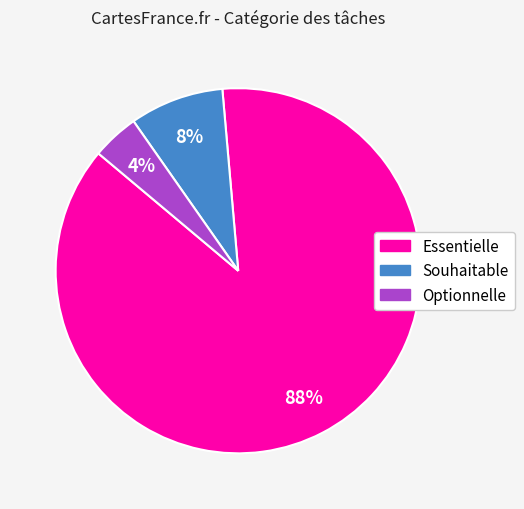

The Essentielle slice represents 74% of the pie. True or false?

False